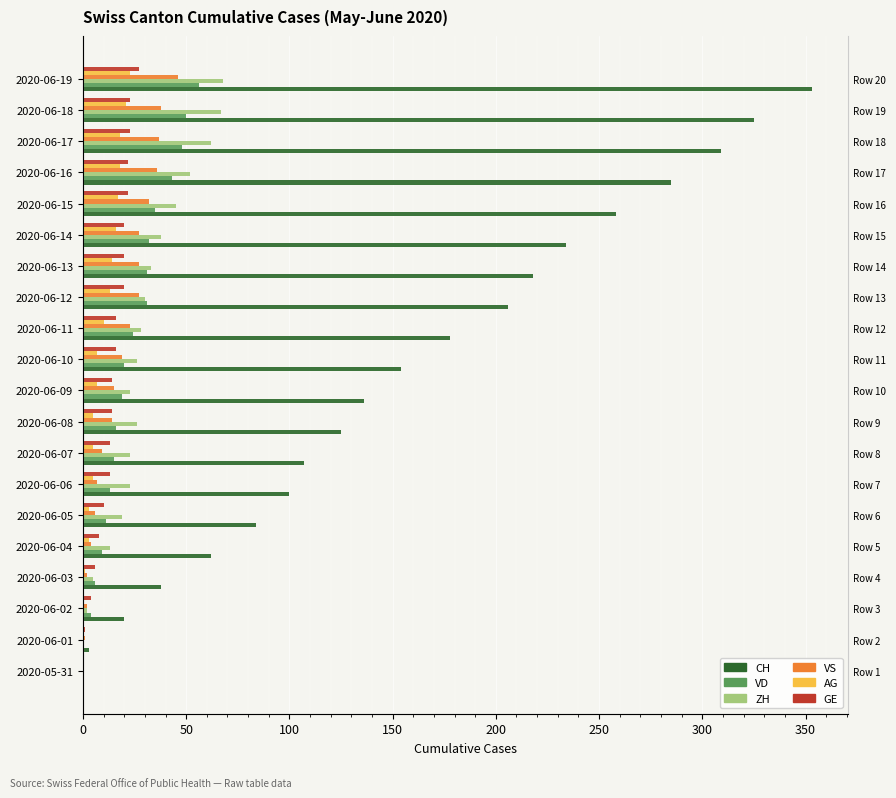

At which label does AG first exceed 7?

2020-06-11